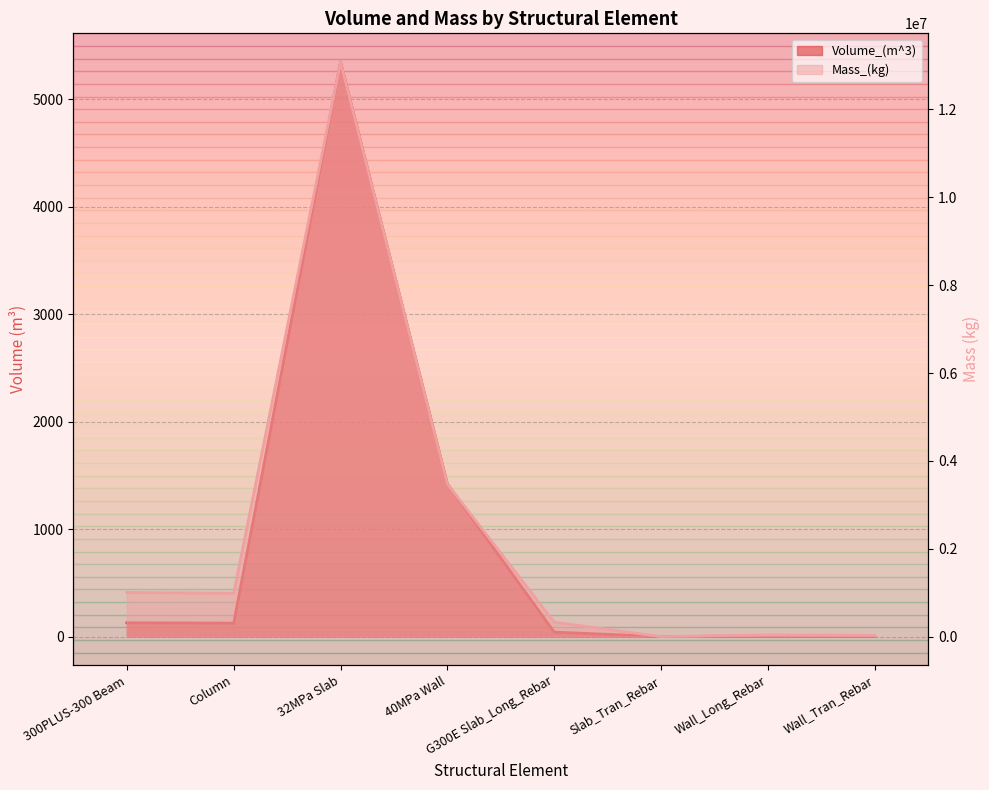

What is the total value across all series at Wall_Tran_Rebar?

27907.0